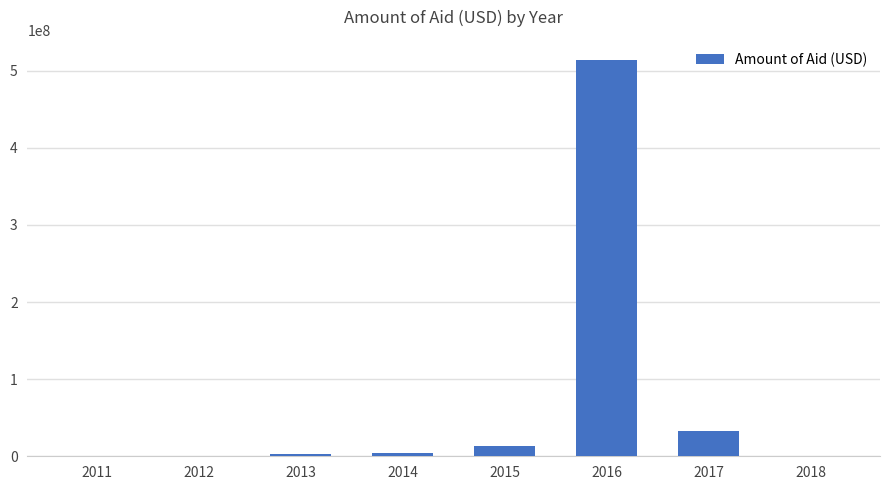

The value at 2017 is 15432689.9. True or false?

False